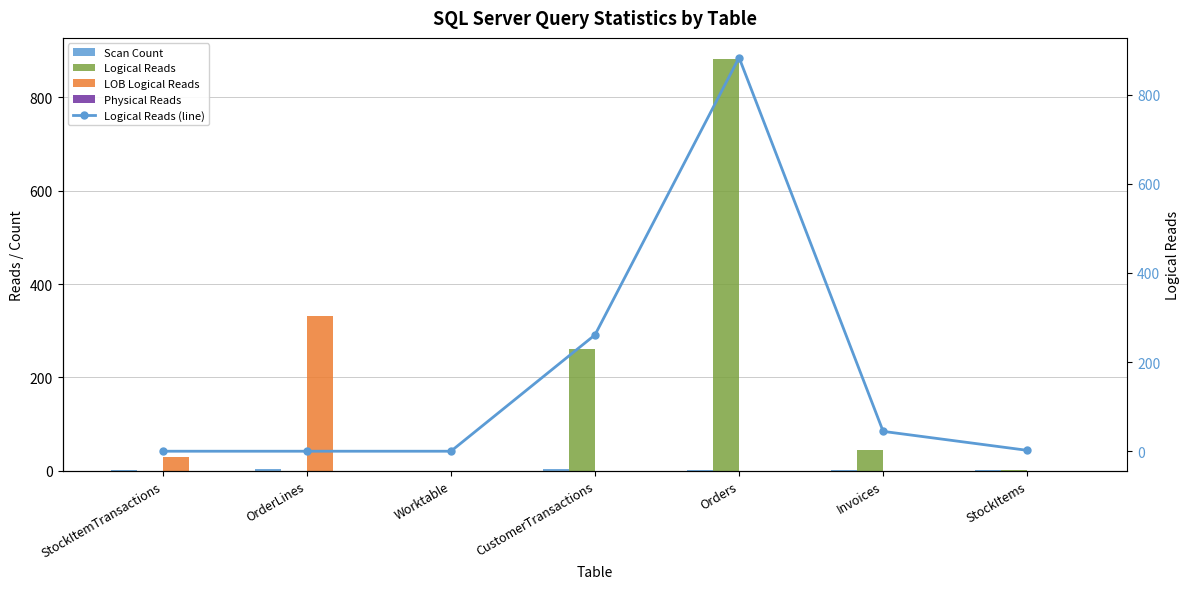

At which category is the sum across all series the highest?

Orders